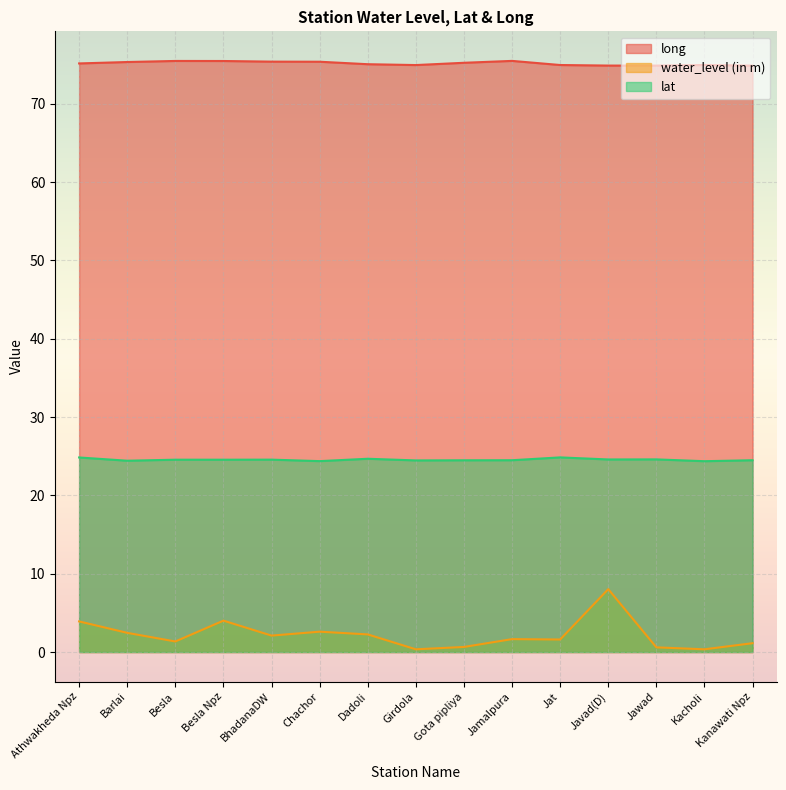

At which category is the sum across all series the highest?

Javad(D)